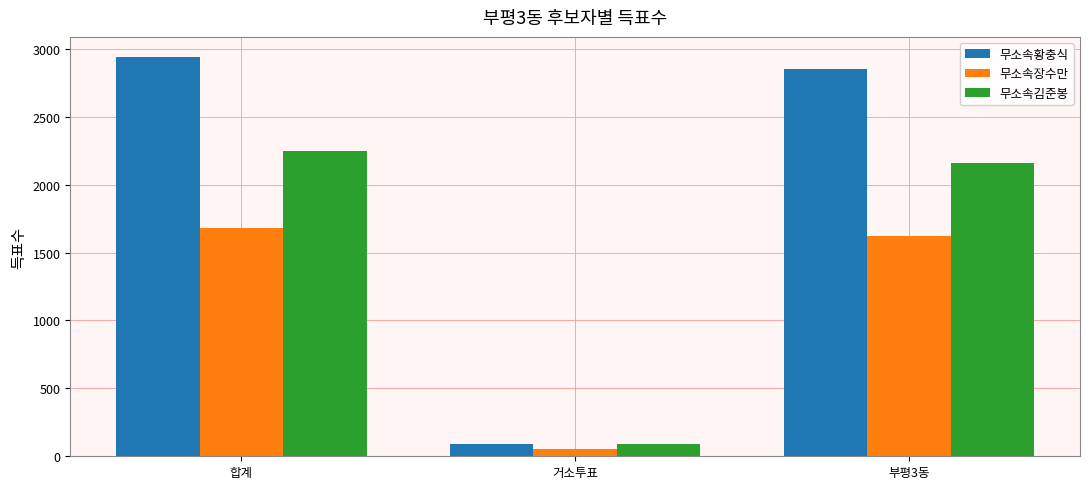

Count the number of categories in the chart.

3